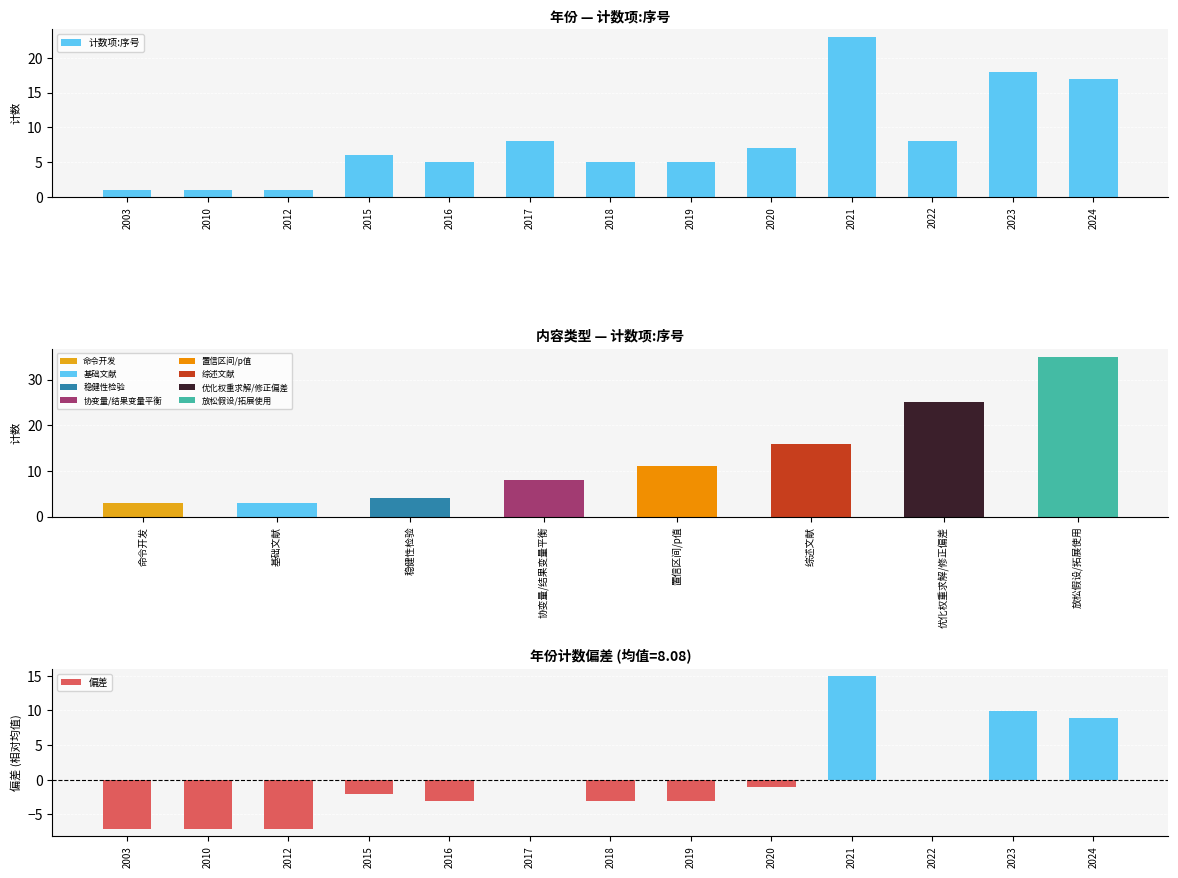

What is the smallest value displayed?

1